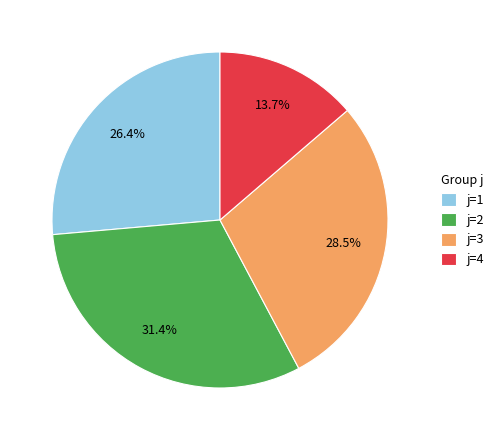

What is the largest slice in the pie chart?

j=2